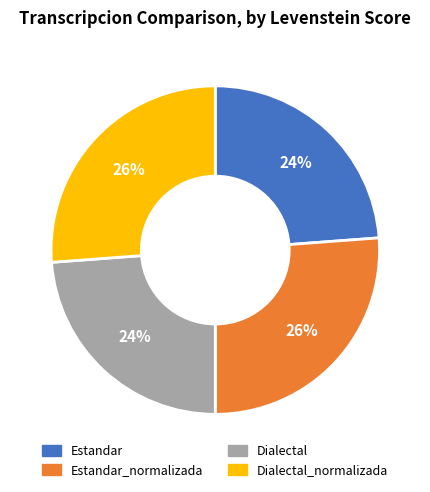

Is there a majority slice in this chart?

No